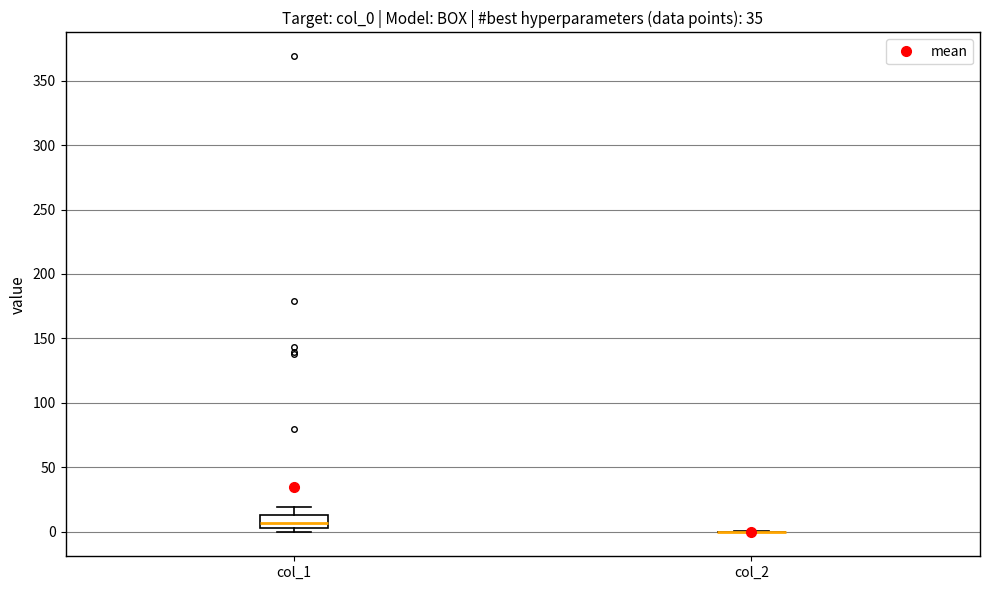

Where does the upper whisker of the box for col_1 end on the y-axis? The values are not printed on the chart, so give them approximately, as read against the axis.

20